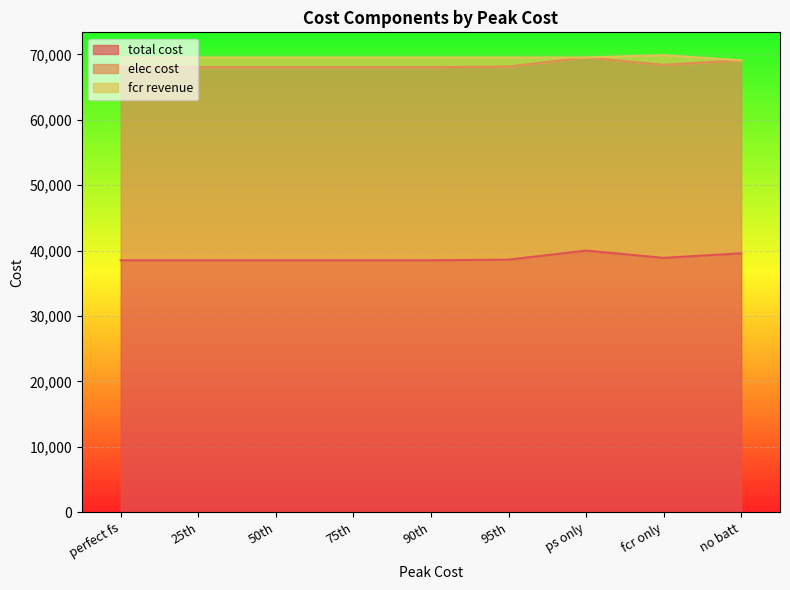

True or false: total cost and fcr revenue intersect in this chart.

False